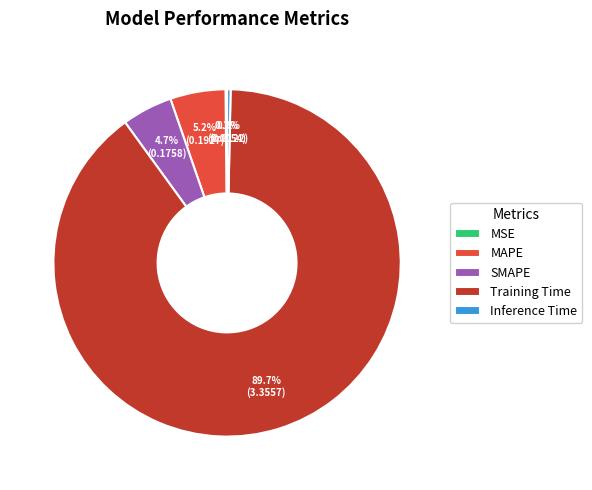

How much of the chart is everything except MAPE?

94.8%